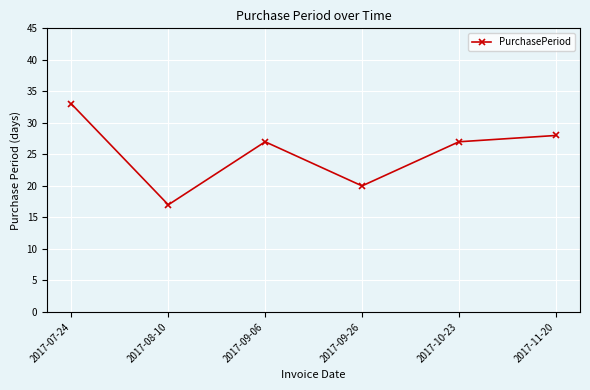

What is the label of the 1st point from the right?

2017-11-20